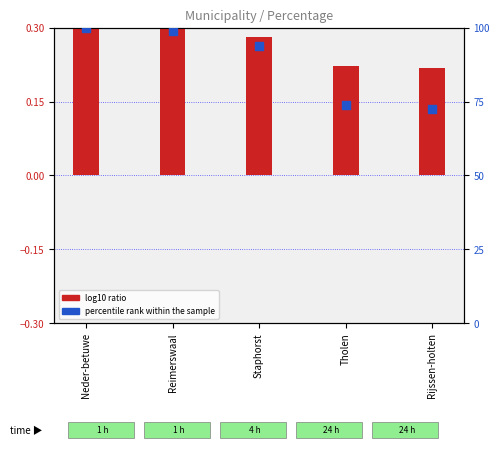

Which series has the largest total across all categories?

percentile rank within the sample